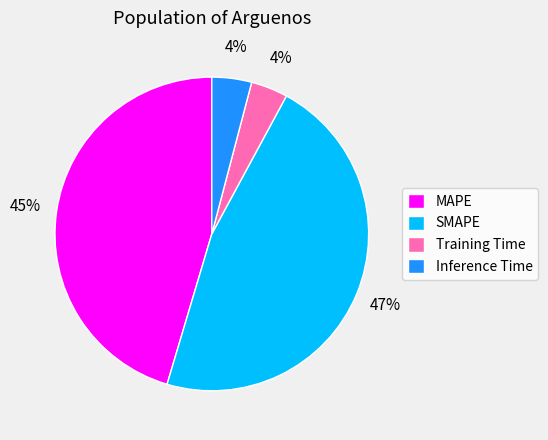

To the nearest percent, what percentage of the pie is SMAPE?

47%